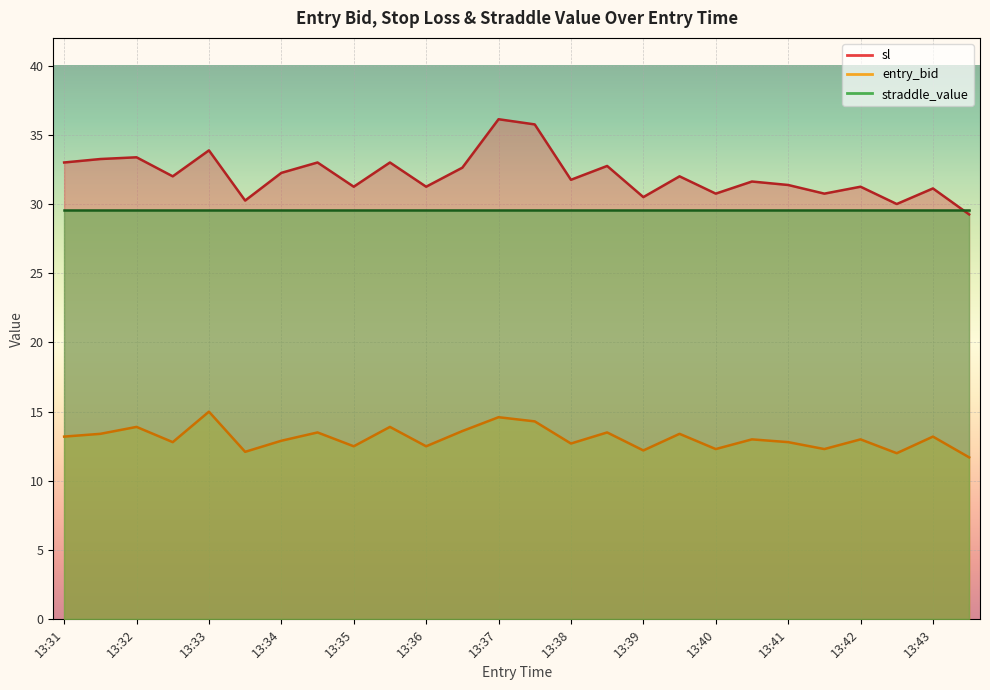

Where does the entry_bid series first go above 13?

13:31